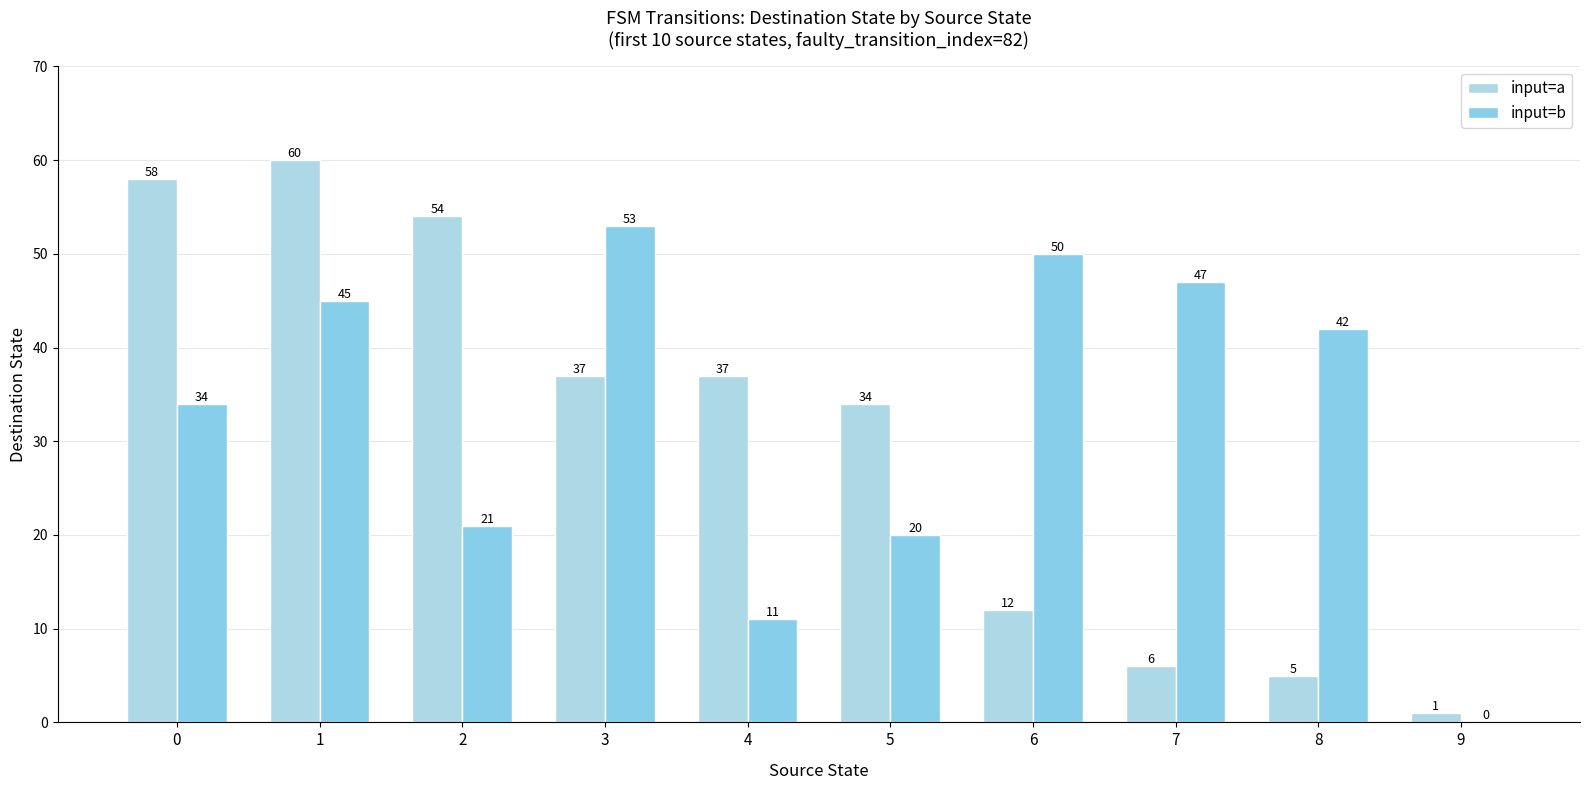

What is the maximum value for input=b?

53